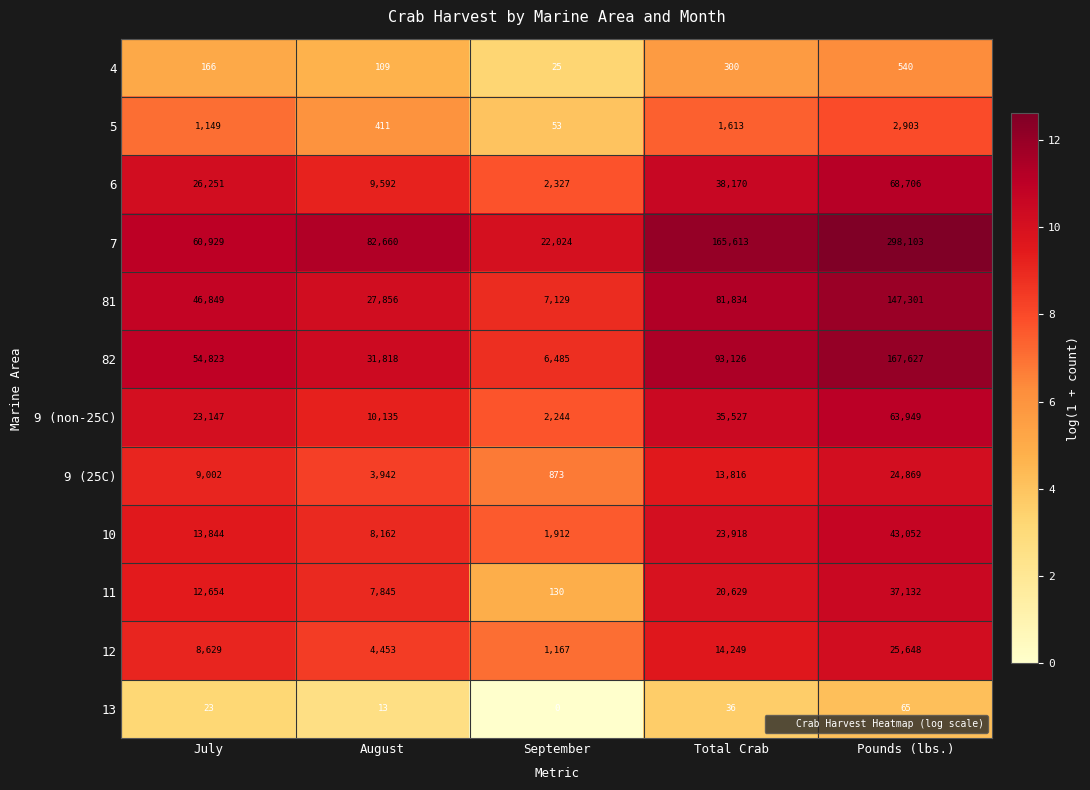

Is the value of 10 at August greater than the value of 12 at July?

No